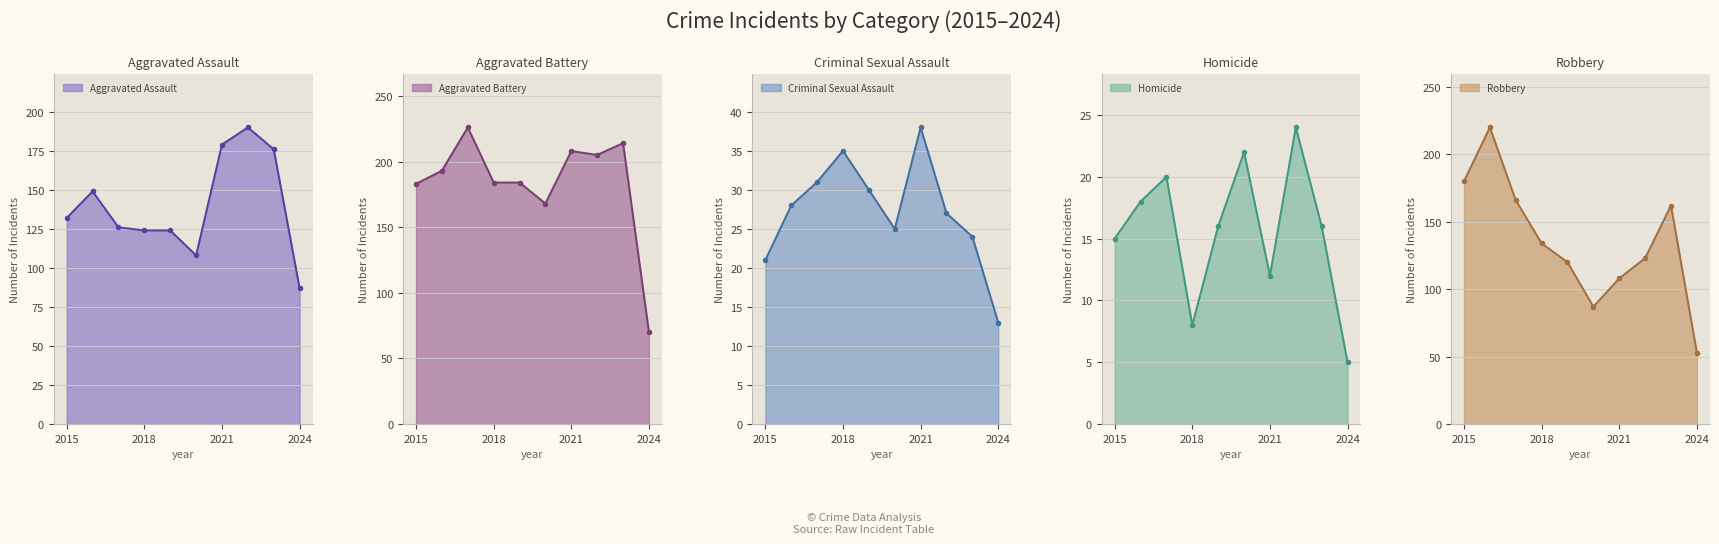

At which category does Aggravated Battery reach its first local valley?

2020